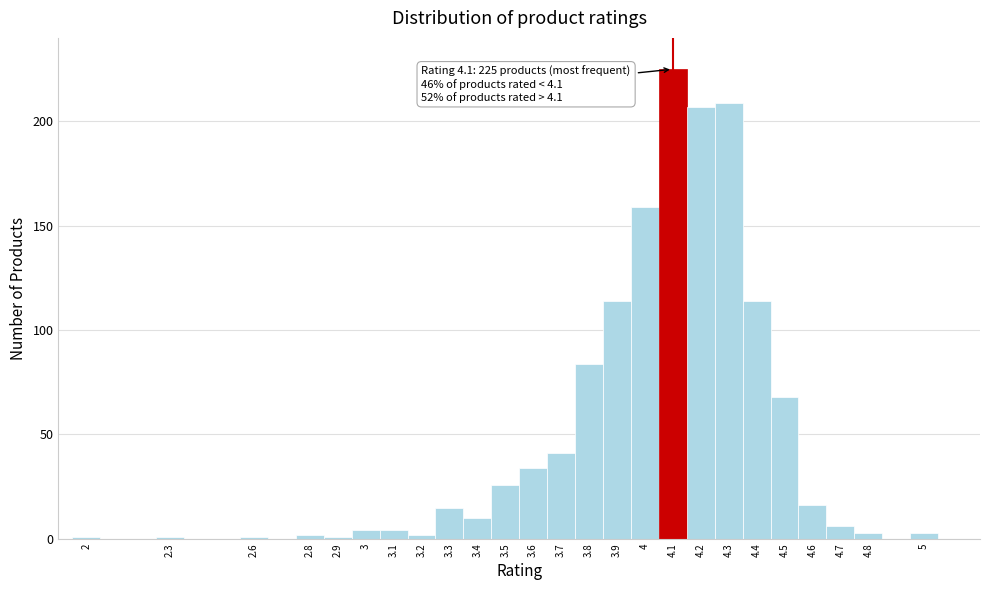

Which range on the x-axis has the tallest bar?

4.05 to 4.15